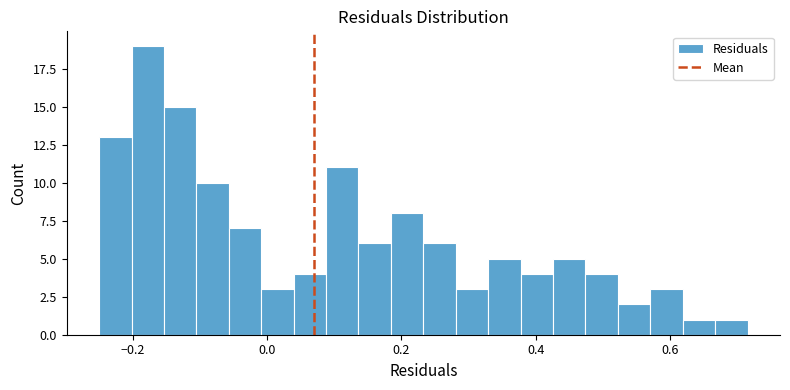

Around what value on the x-axis is the tallest bar? Give the approximate position of its centre, as read against the axis.

-0.18